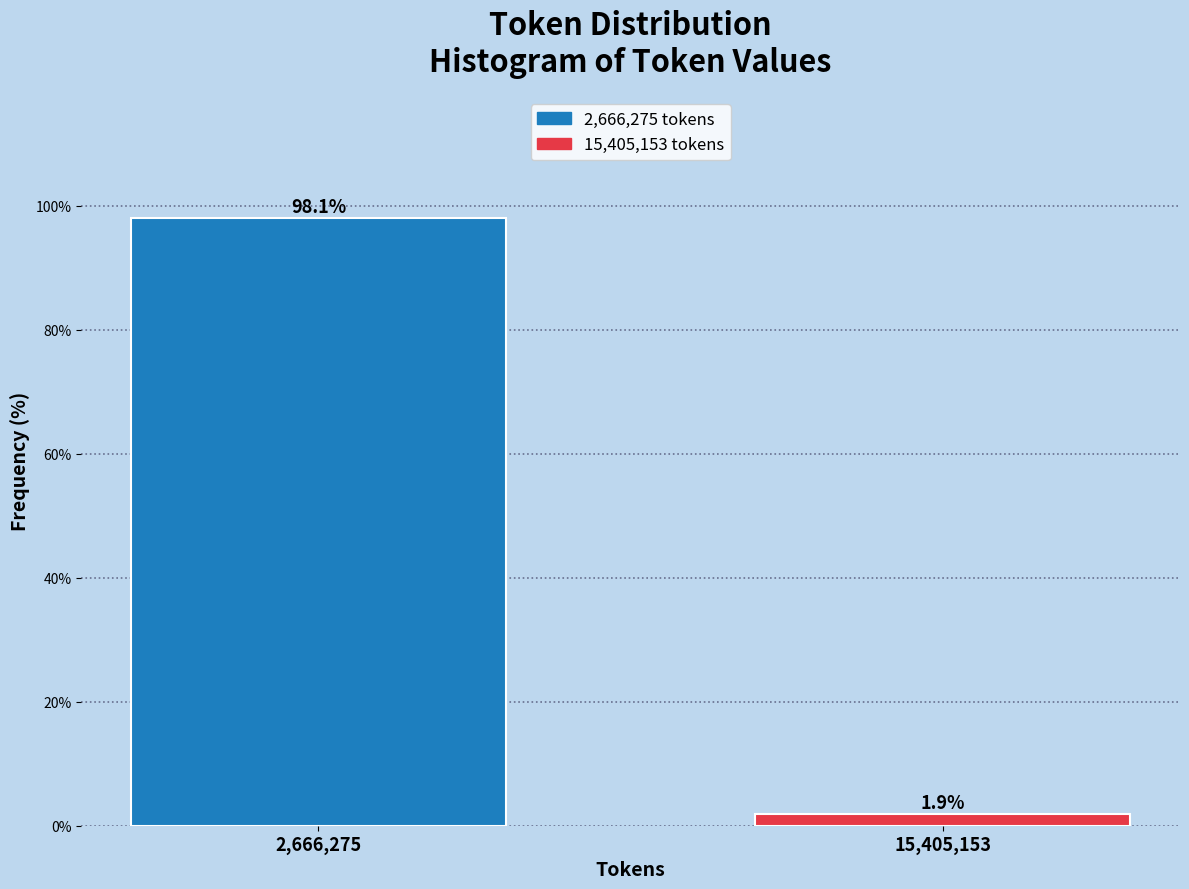

Reading right to left, list all the values displayed in this chart.

1.9	98.1